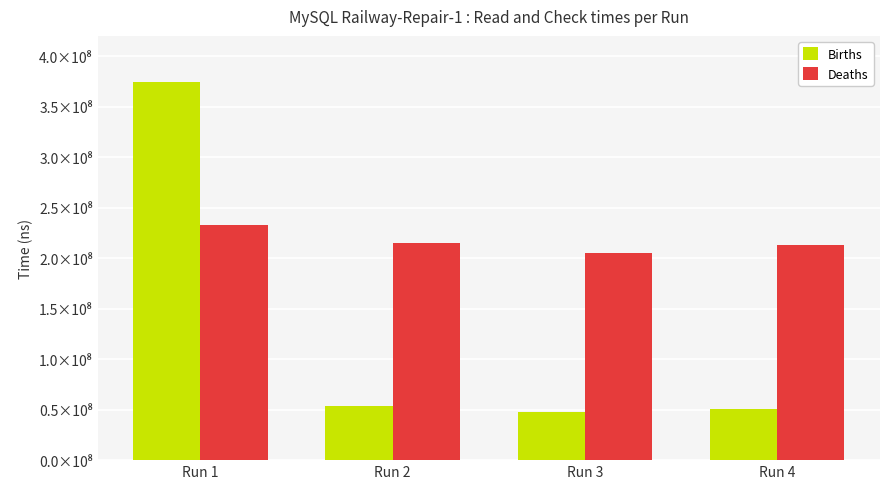

What is the total value across all series at Run 4?

263780768